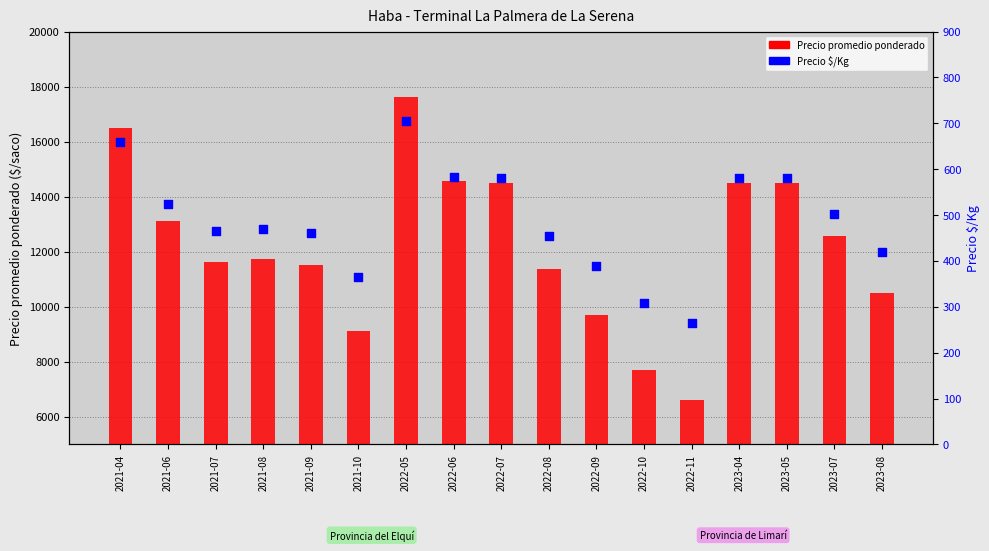

Which series has the largest total across all categories?

Precio promedio ponderado